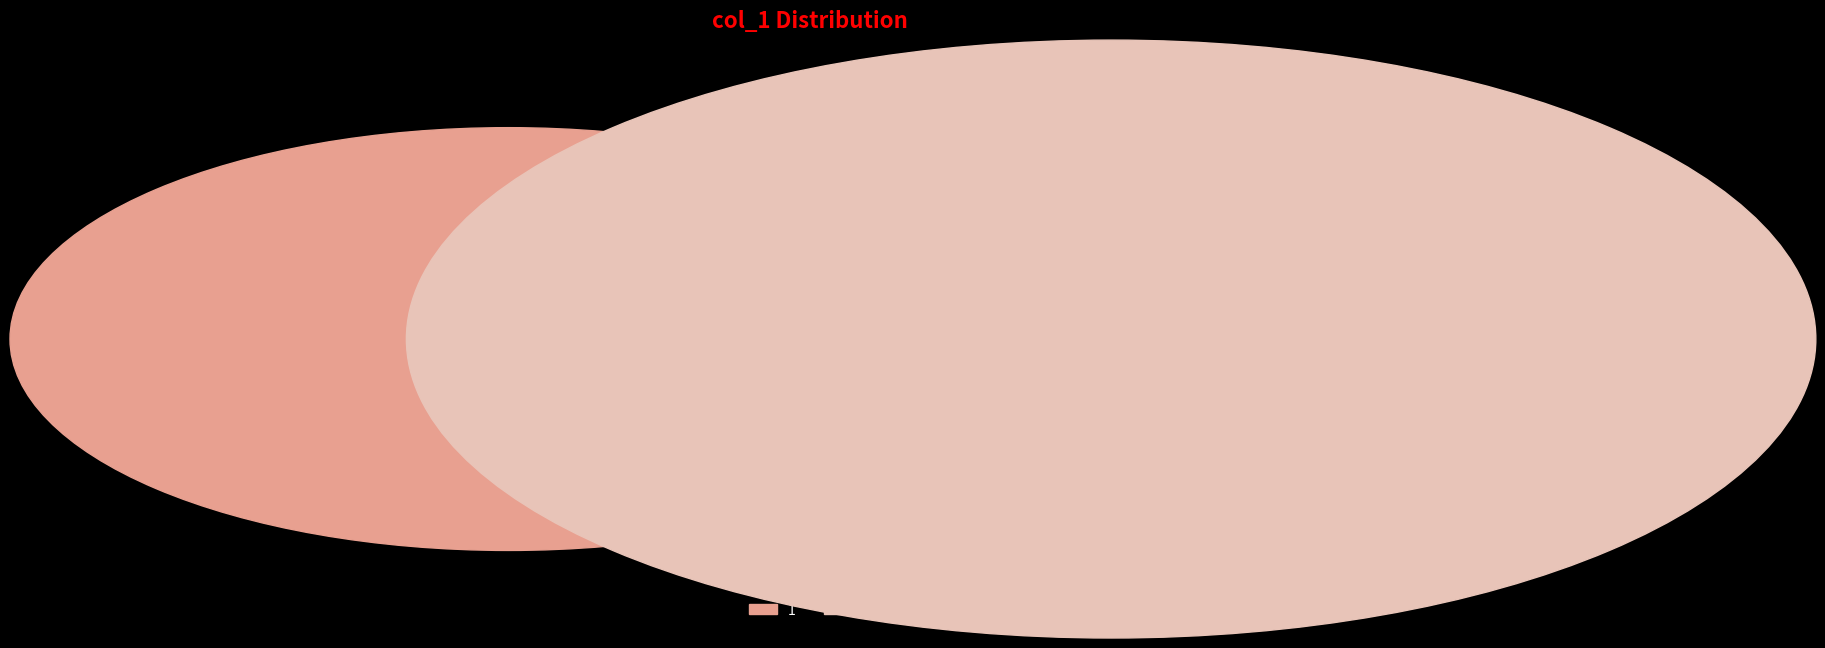

Count the number of slices in the pie.

3